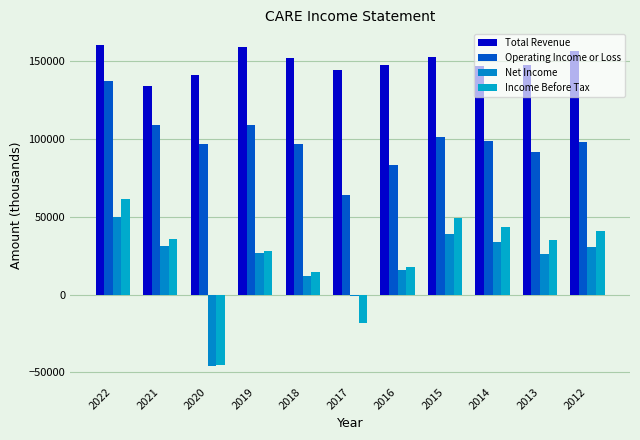

How many series are shown in this chart?

4